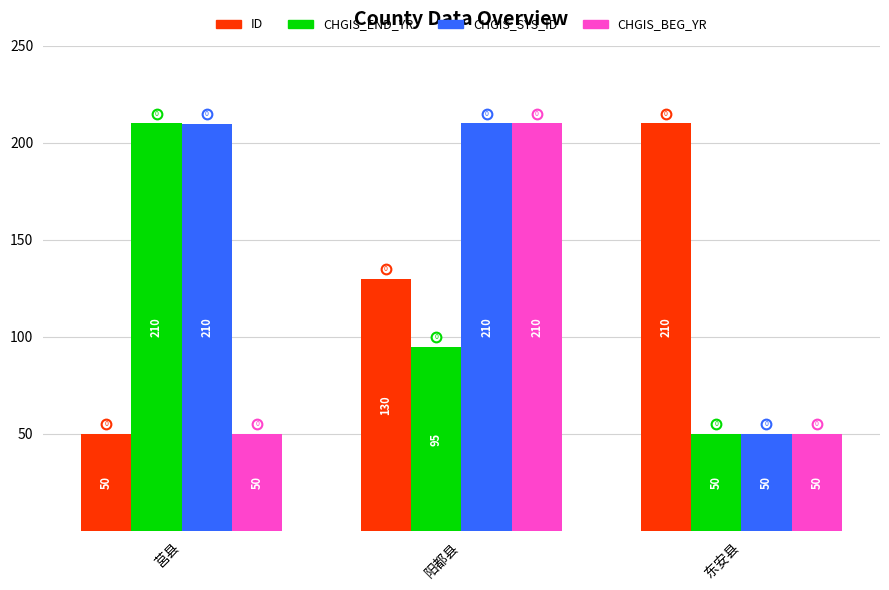

The ID series shows 210.0 at 东安县. True or false?

True